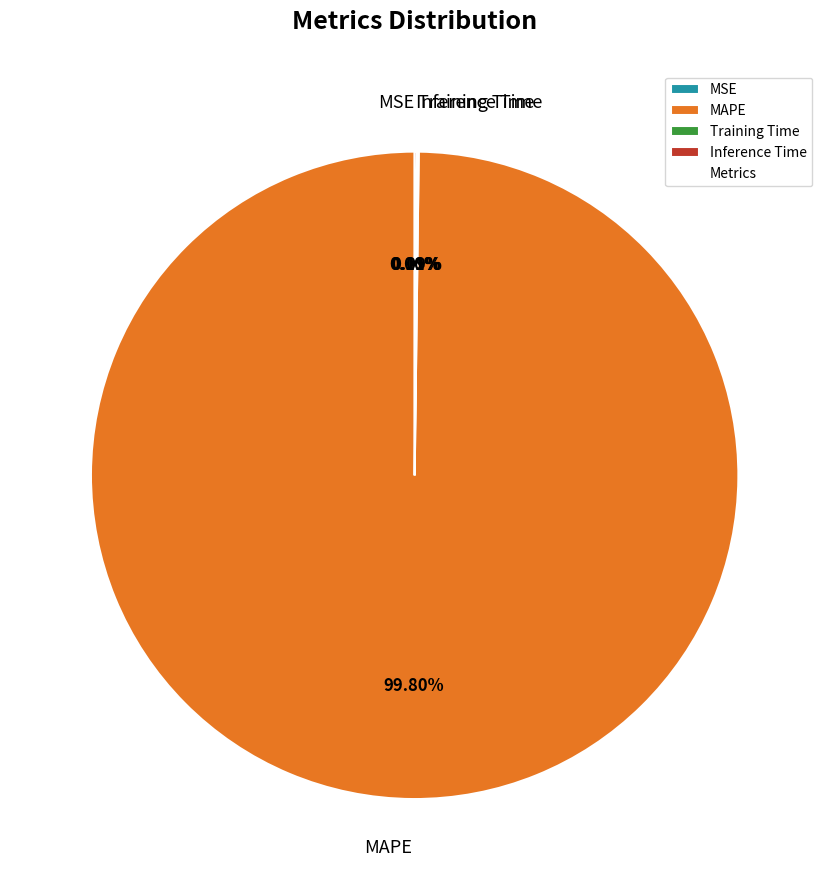

What is the largest slice in the pie chart?

MAPE